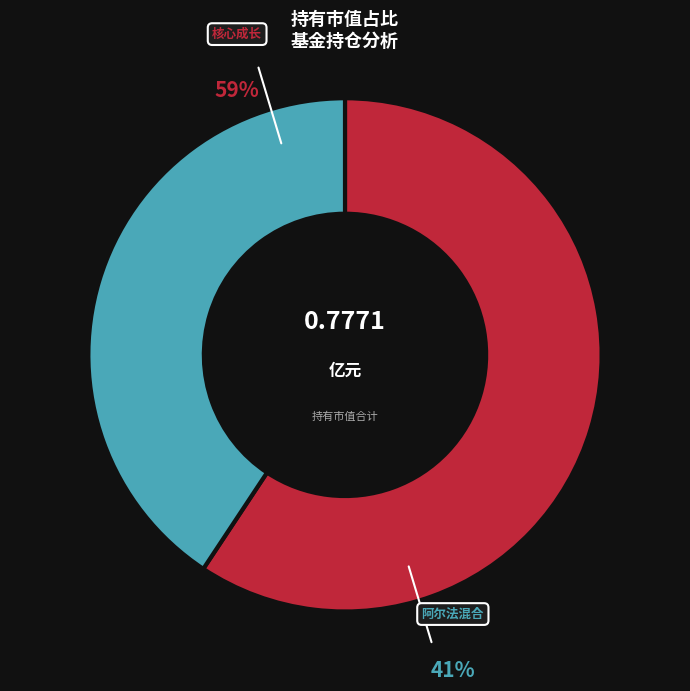

What is the change in value from 上投摩根核心成长 to 上投摩根阿尔法混合?

-0.1